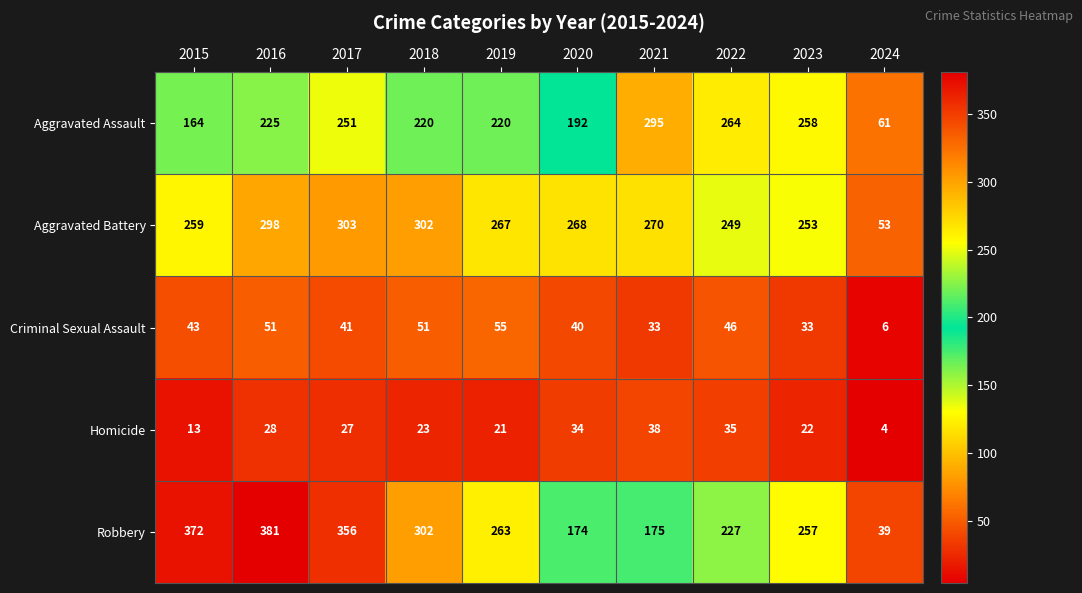

Is it true that Homicide equals 5 at 2019?

False